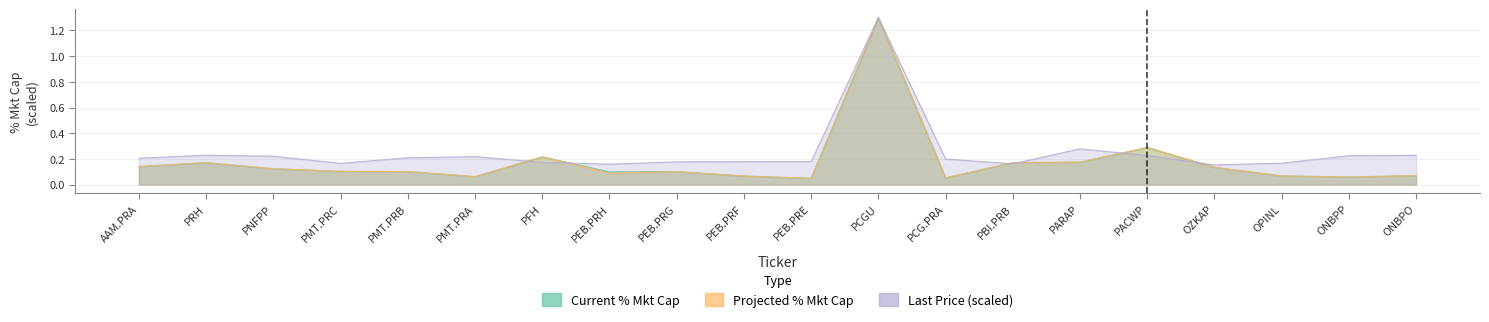

Which has a higher value, PMT.PRB or PBI.PRB?

PBI.PRB